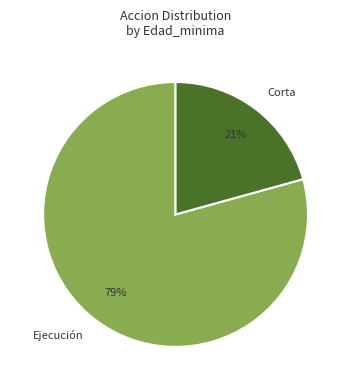

What is the largest slice in the pie chart?

Ejecución